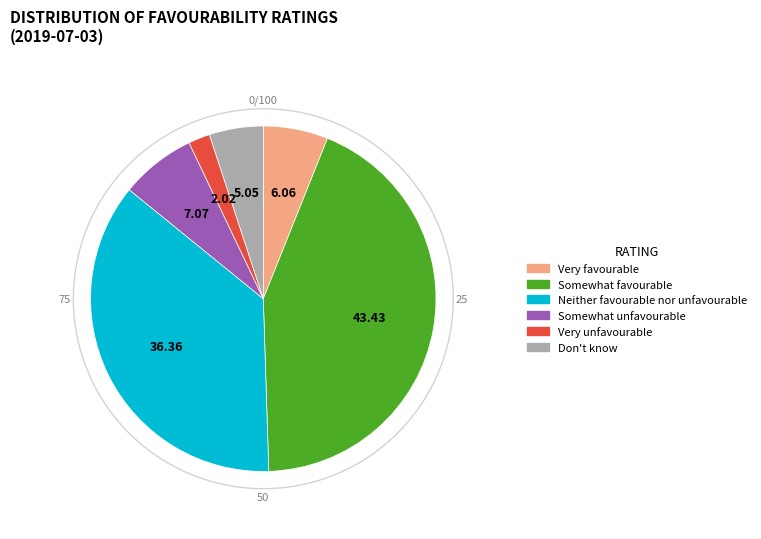

What is the smallest slice in the pie chart?

Very unfavourable